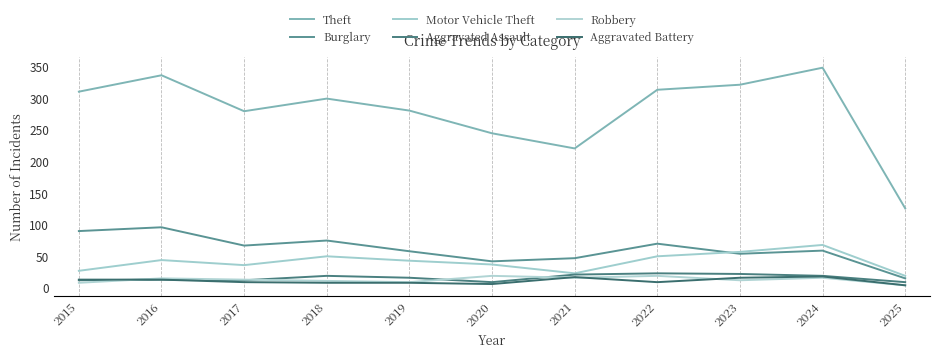

True or false: Motor Vehicle Theft and Aggravated Battery cross at least once.

False